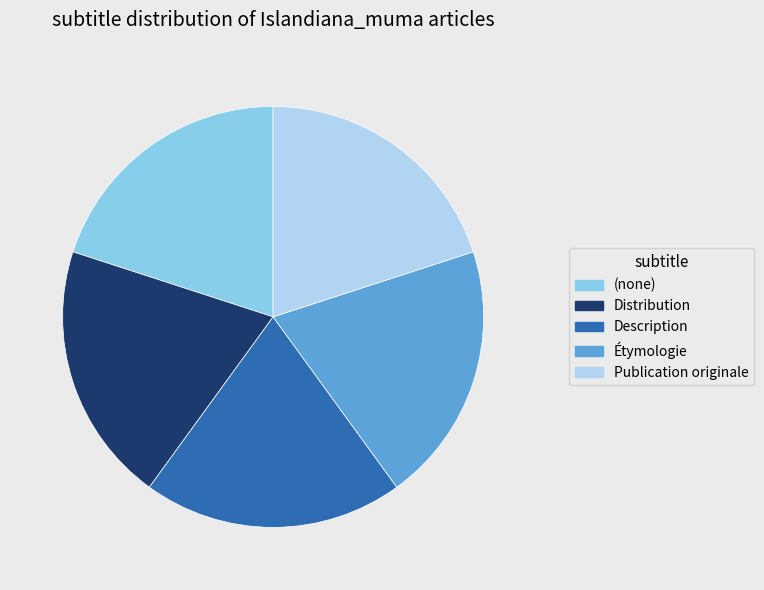

Is the sum of Distribution and Description greater than half?

No